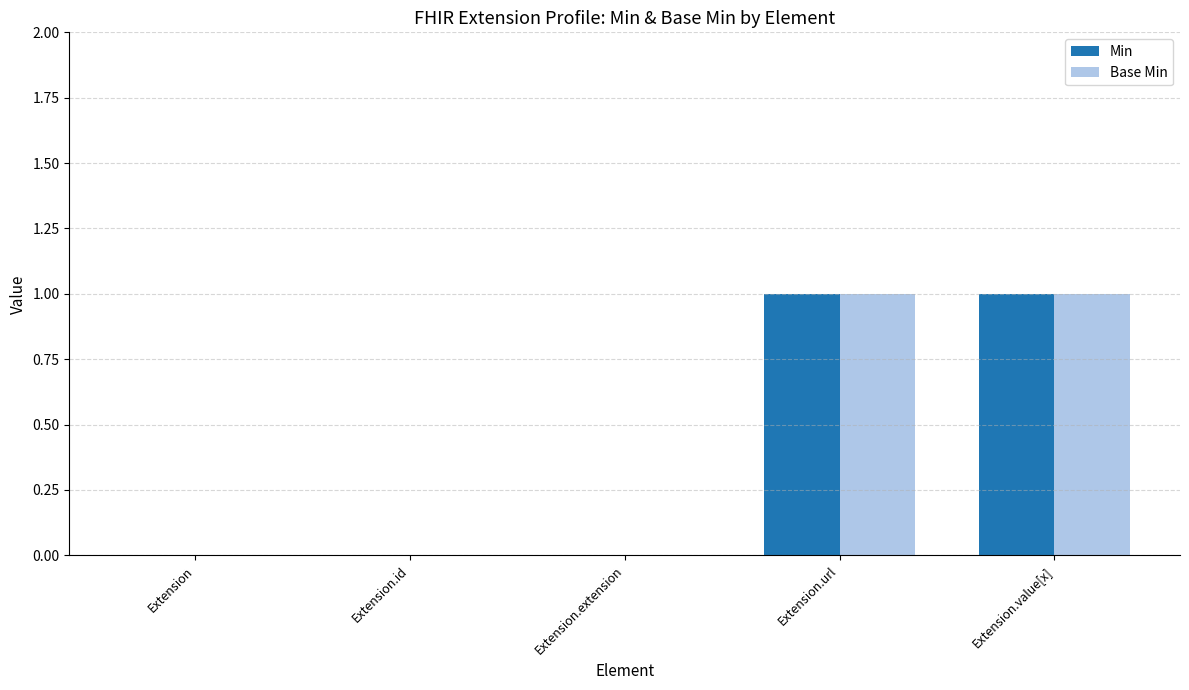

True or false: Base Min has a value of -1 at Extension.extension.

False